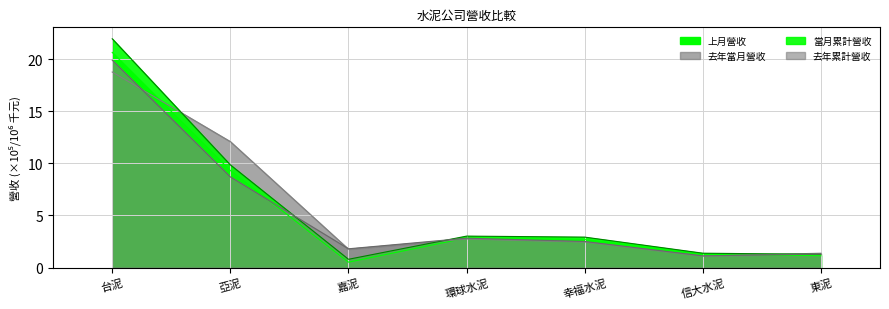

What is the sum of the 去年累計營收 values at 東泥 and 環球水泥?

4.1